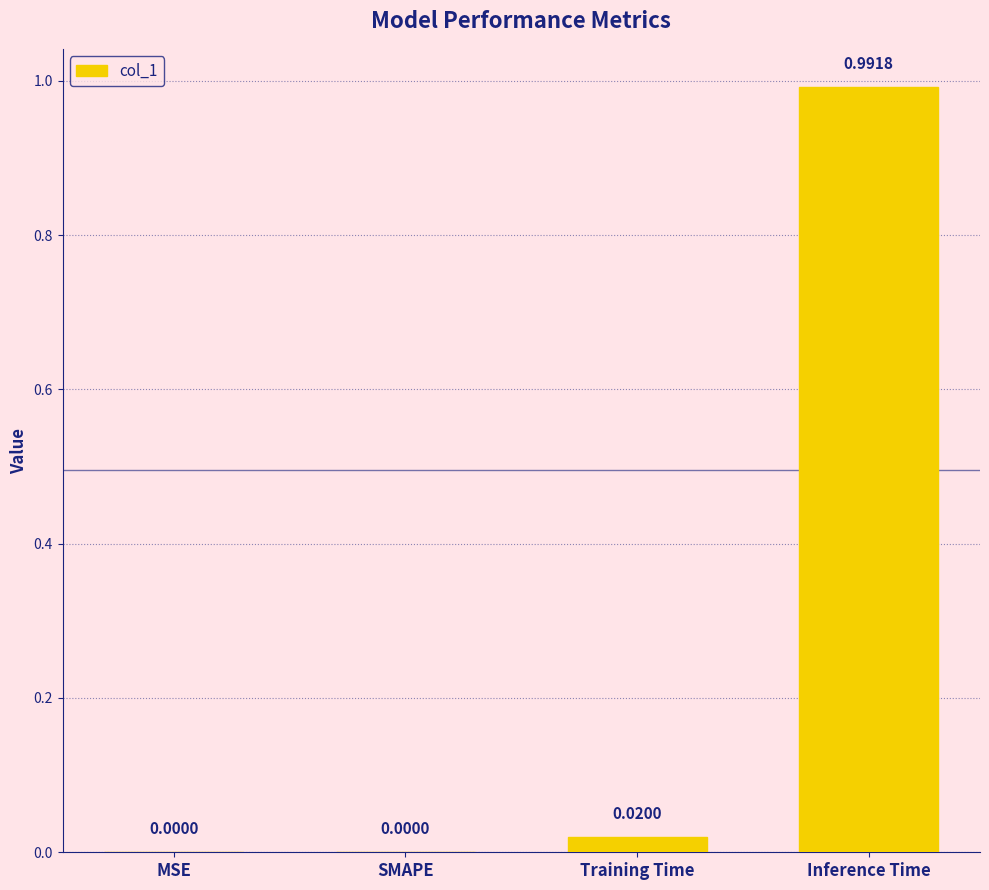

What is the change in value from Training Time to Inference Time?

+1.0